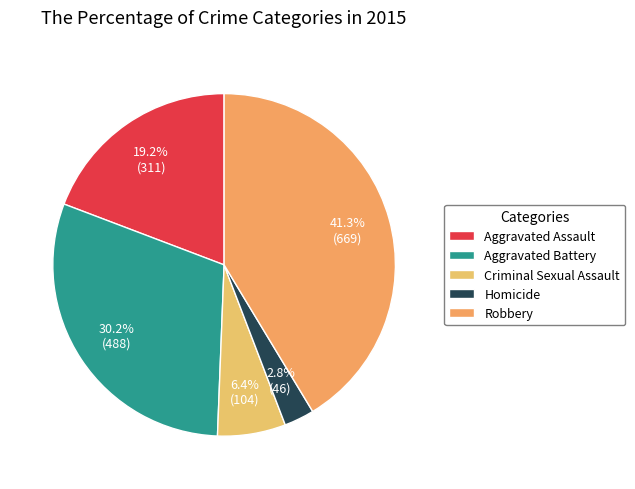

What is the smallest slice in the pie chart?

Homicide